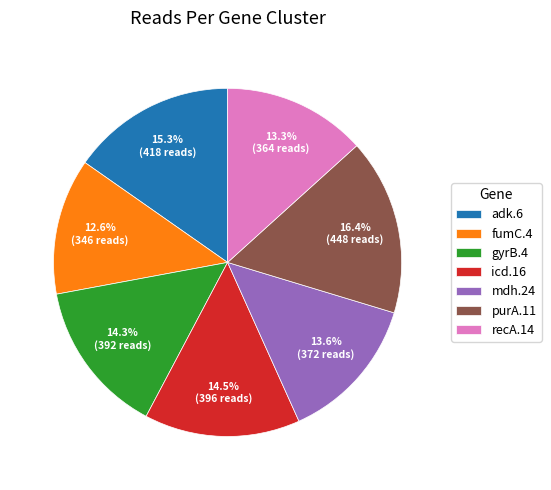

Is there any slice that represents more than half of the pie?

No